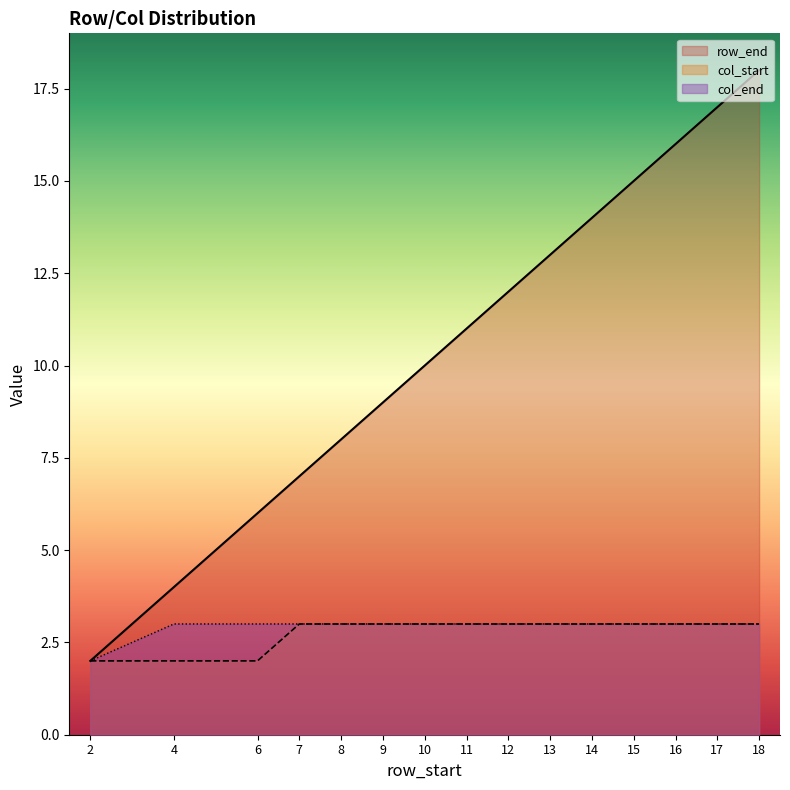

True or false: row_end has more than 2 interior local peaks.

False